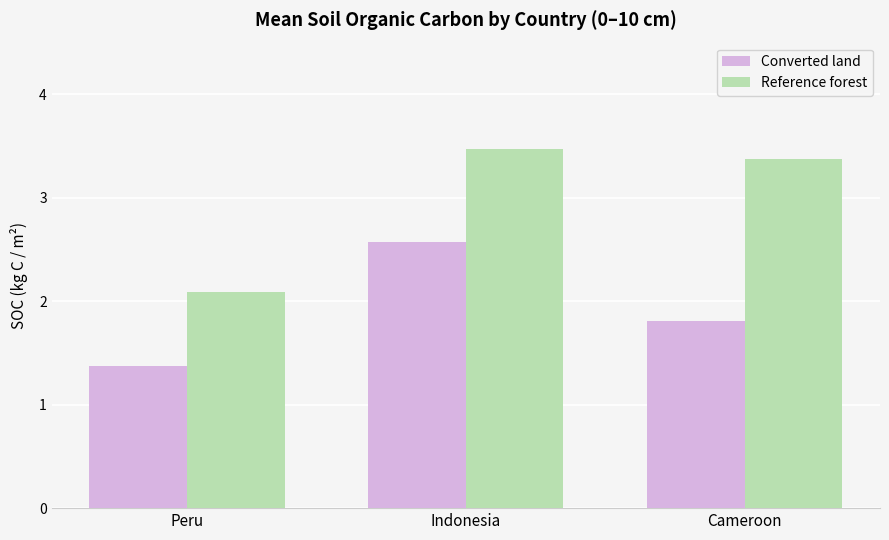

What is the lowest value of the Converted land series?

1.4